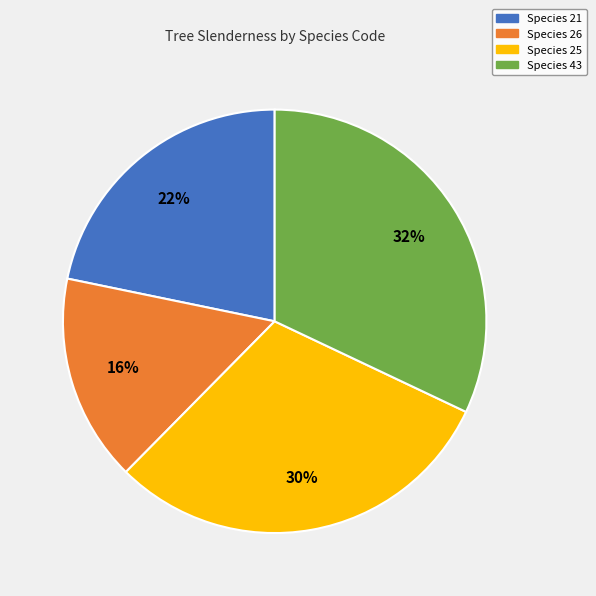

Does any single category account for the majority?

No